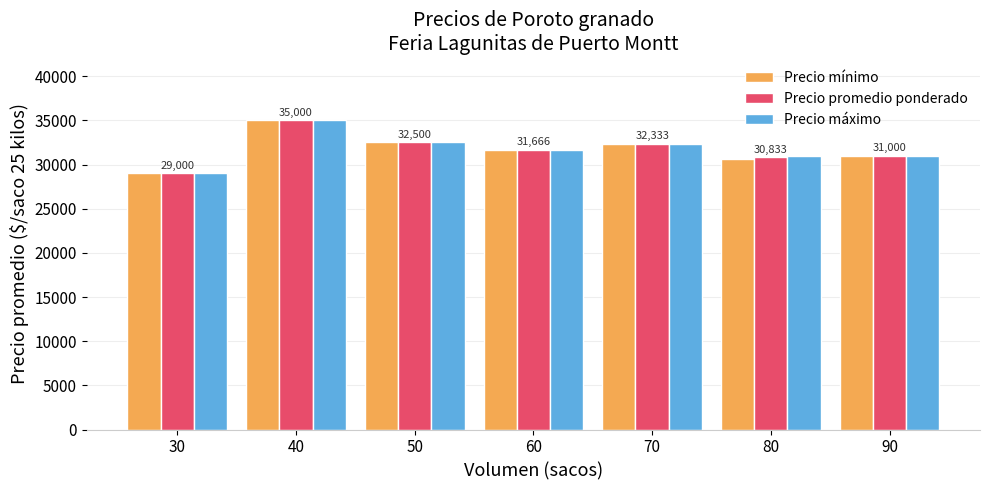

List the series in order of their overall mean, lowest first.

Precio mínimo, Precio promedio ponderado, Precio máximo